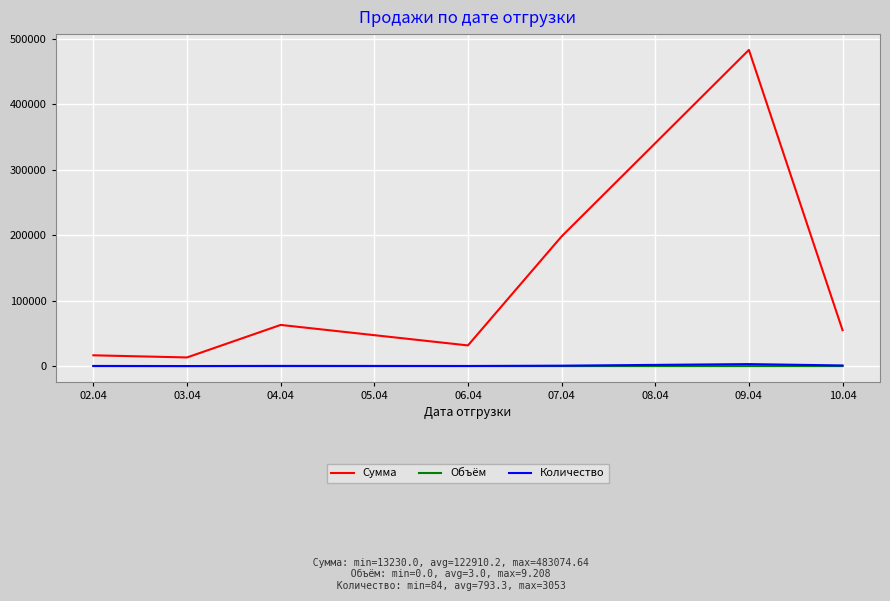

True or false: Сумма and Объём cross at least once.

False